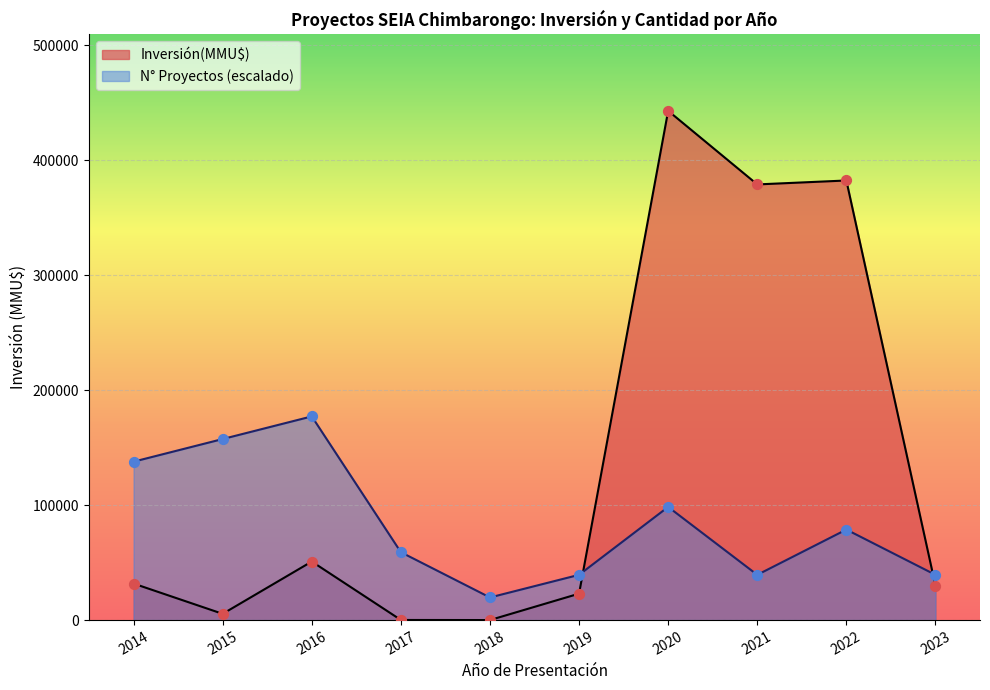

Between 2017 and 2021, which series saw the biggest shift?

Inversión(MMU$)